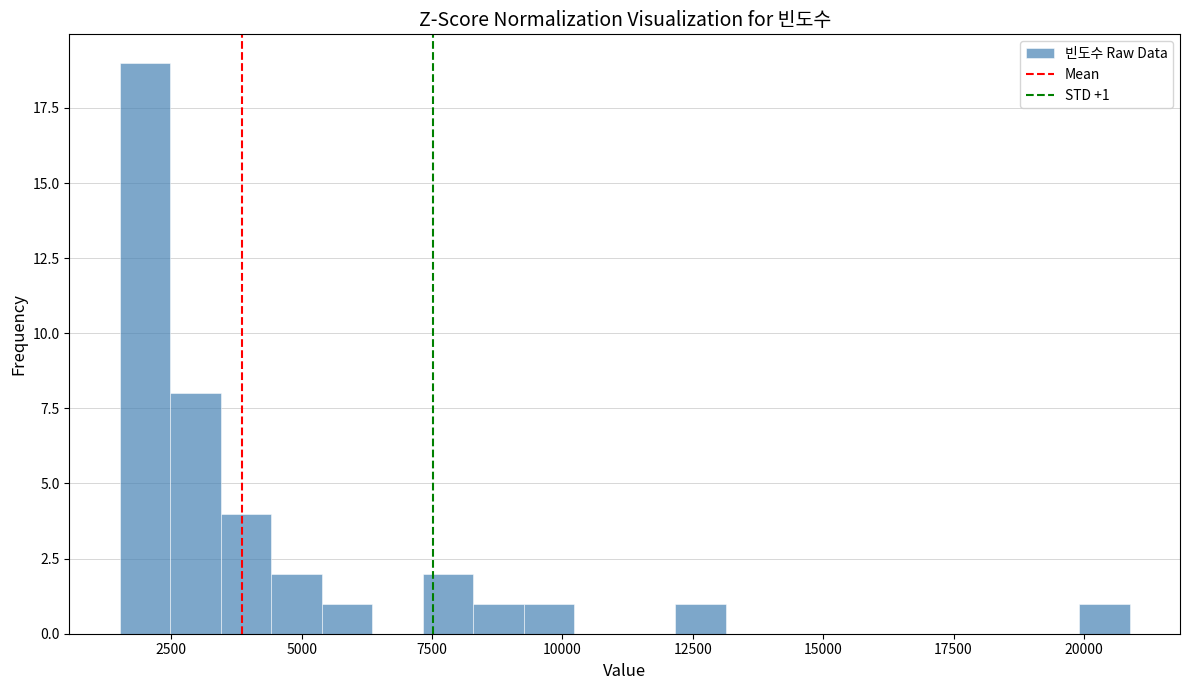

Around what value on the x-axis is the tallest bar? Give the approximate position of its centre, as read against the axis.

2000